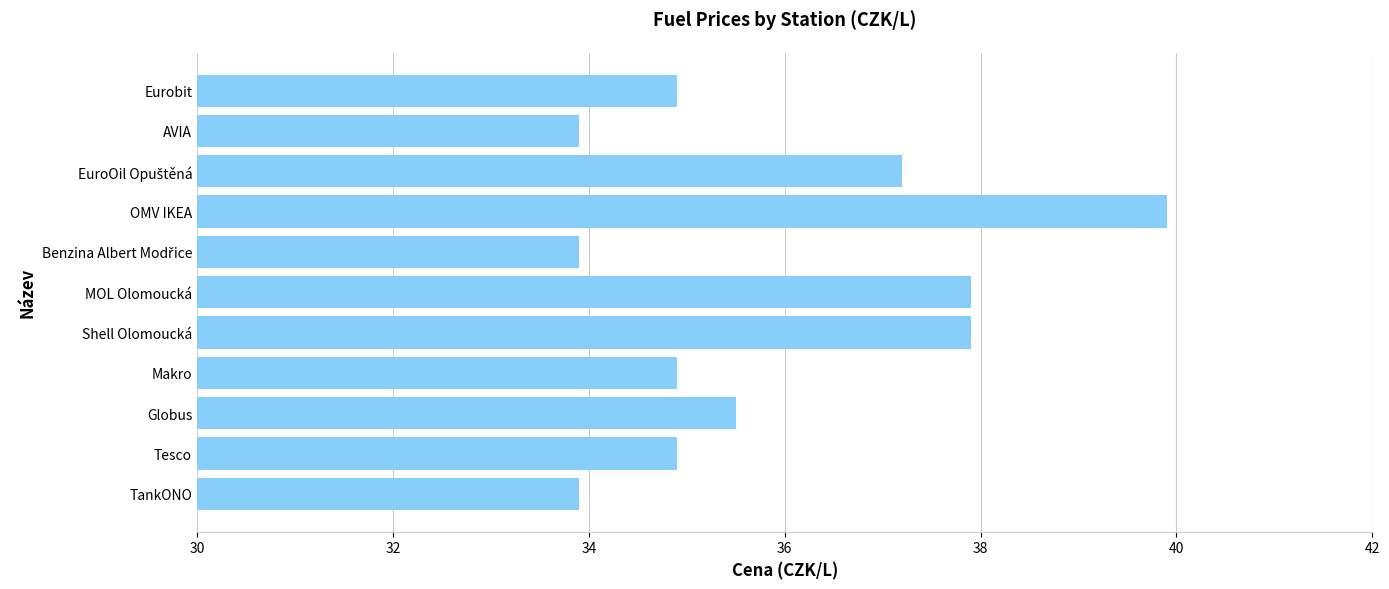

True or false: the data shows 34.9 at Tesco.

True